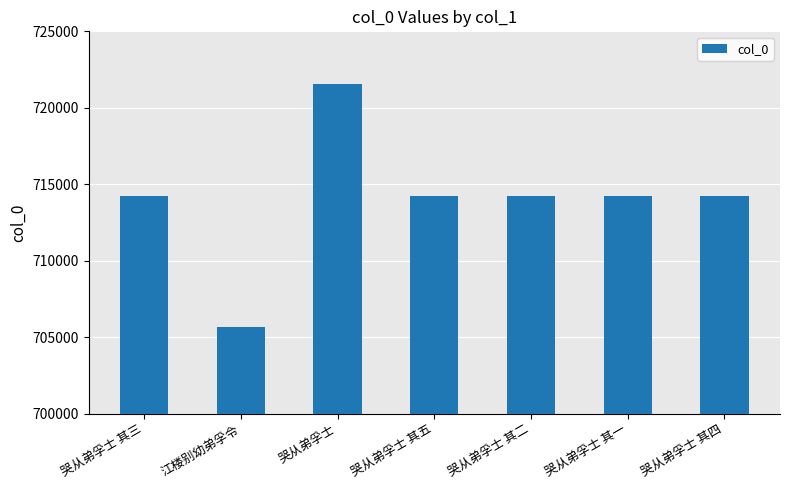

What is the label of the 1st bar from the left?

哭从弟孚士 其三